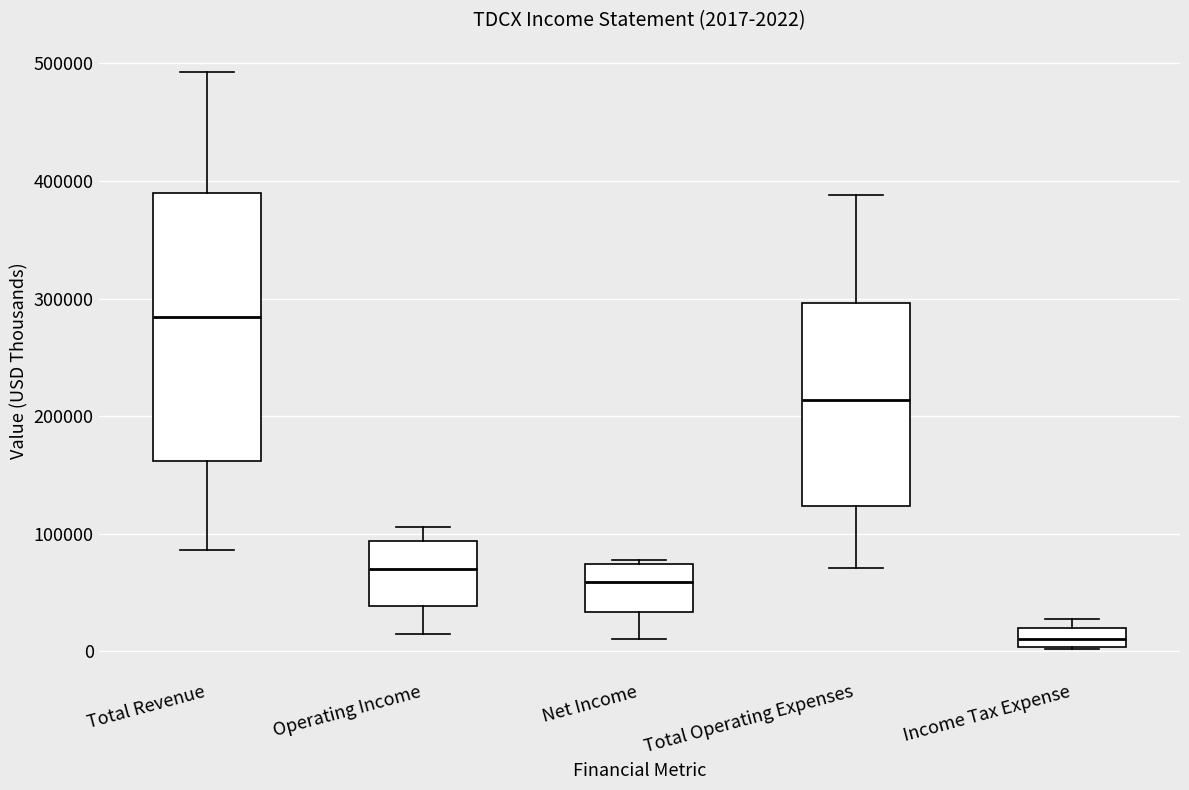

Comparing the boxes themselves (not the whiskers), which one is the tallest?

Total Revenue